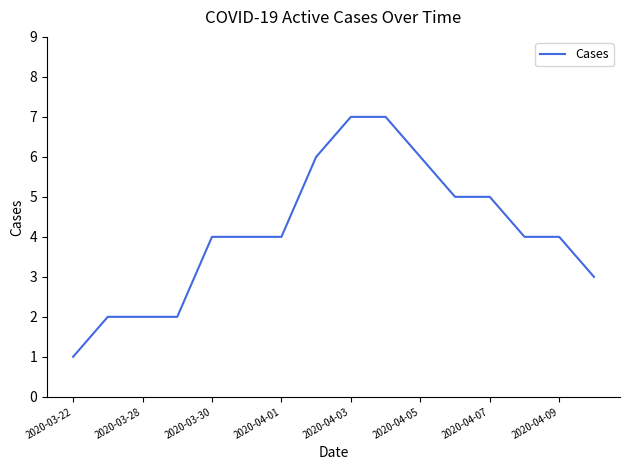

What is the maximum value shown in the chart?

7